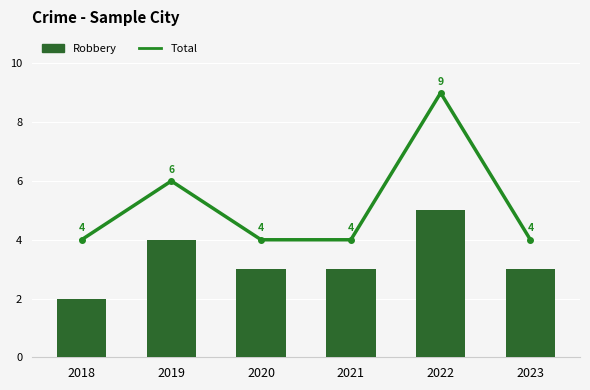

What is the average value of the Robbery series?

3